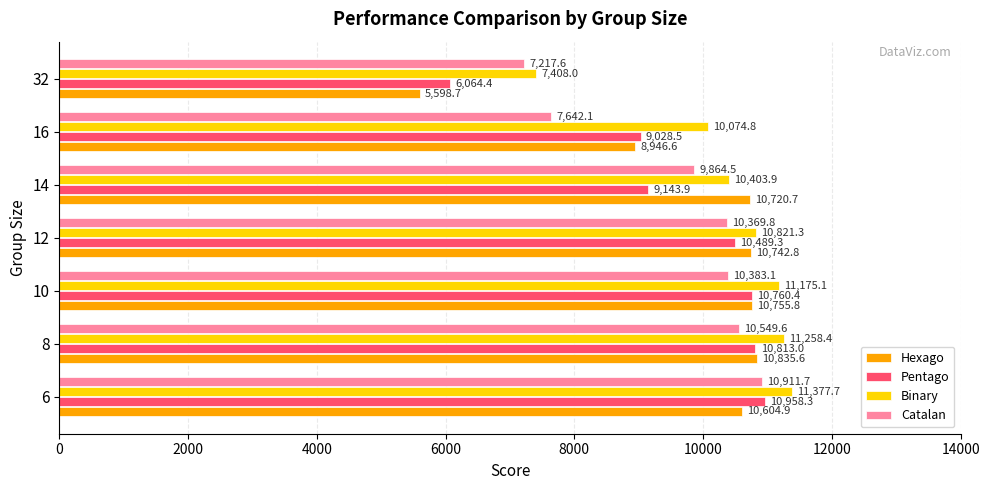

The value of Pentago at 8 is 17321.1. True or false?

False